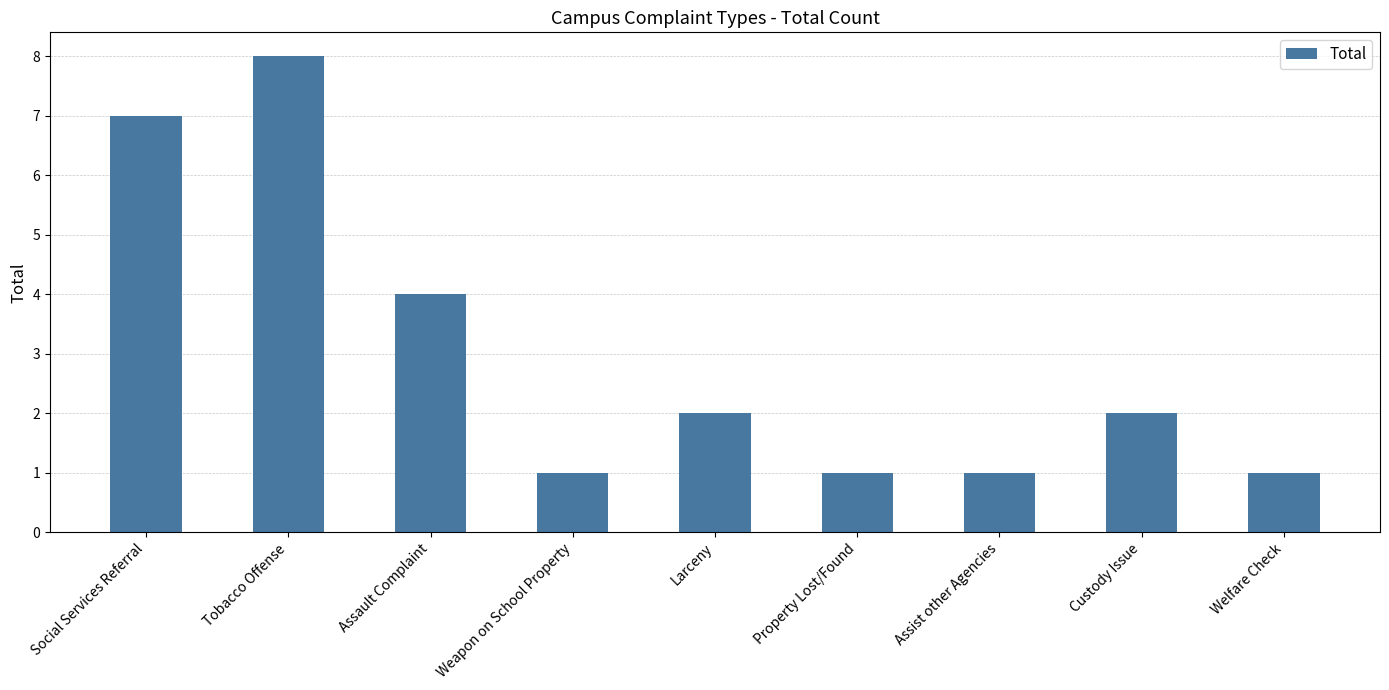

Approximately how many times larger is the value at Assault Complaint compared to Welfare Check?

4.0